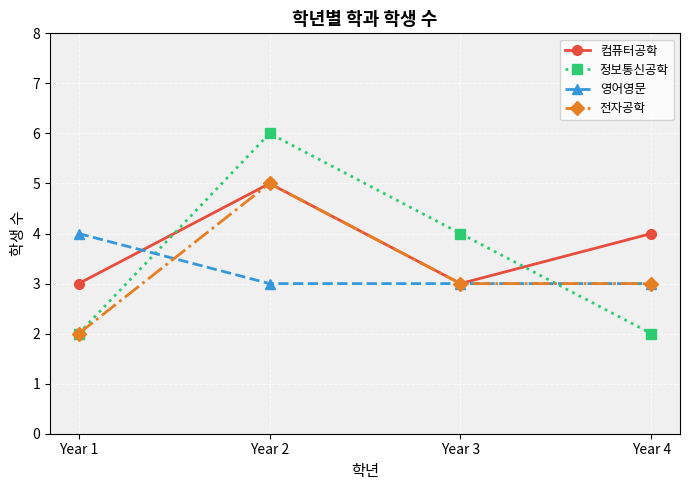

At which label is 정보통신공학 closest to 4?

Year 3